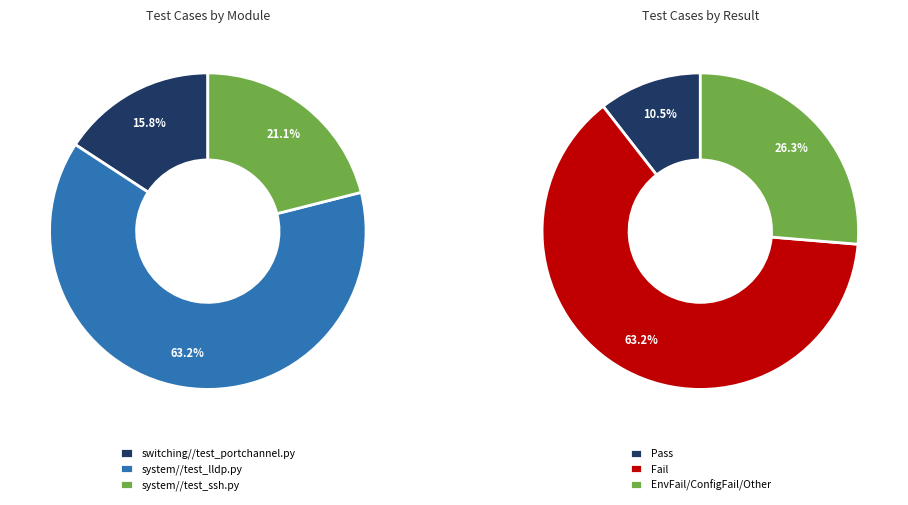

How many slices are in this pie chart?

3